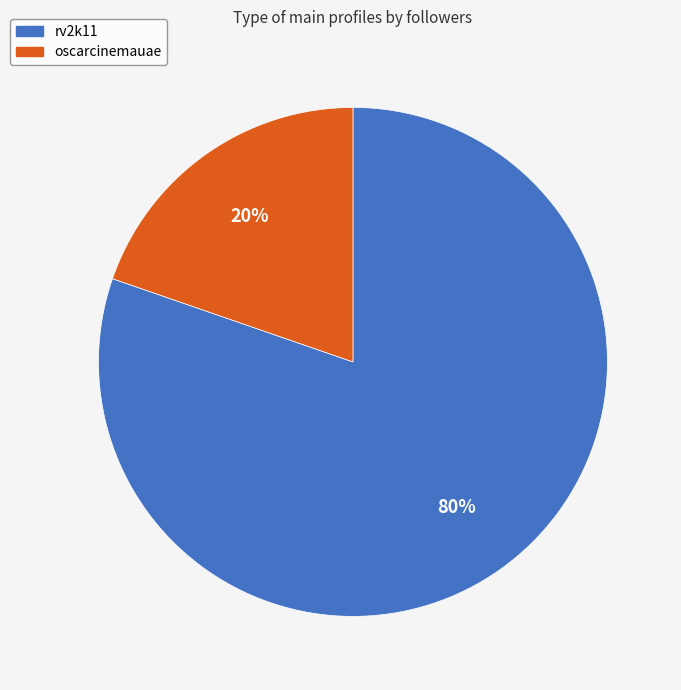

Is there any slice that represents more than half of the pie?

Yes